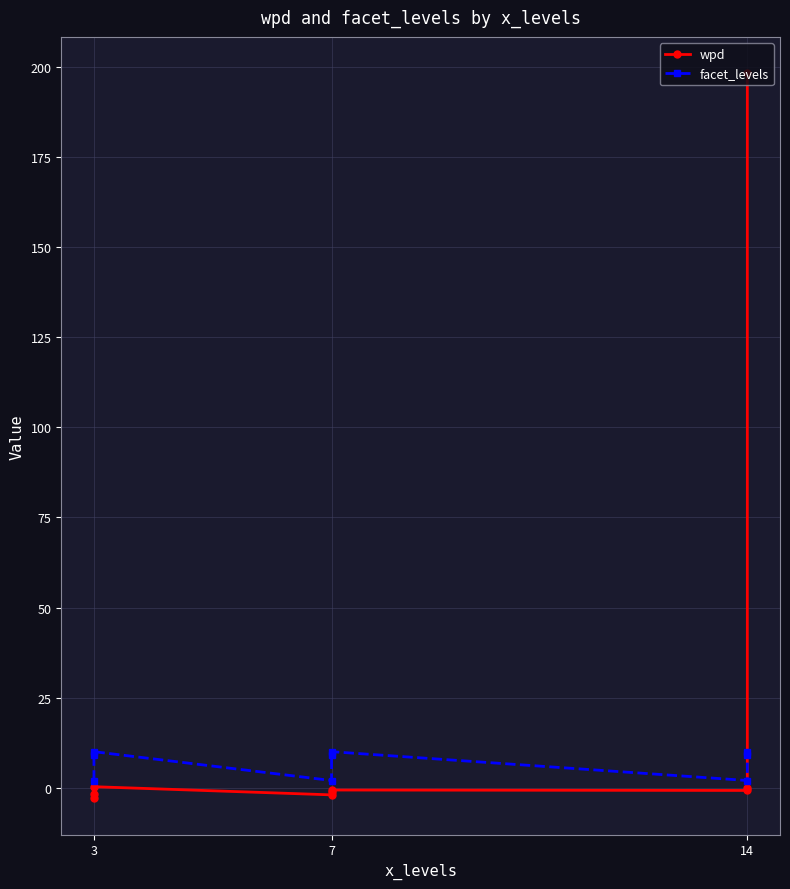

The value of facet_levels at 3 is 0.6. True or false?

False